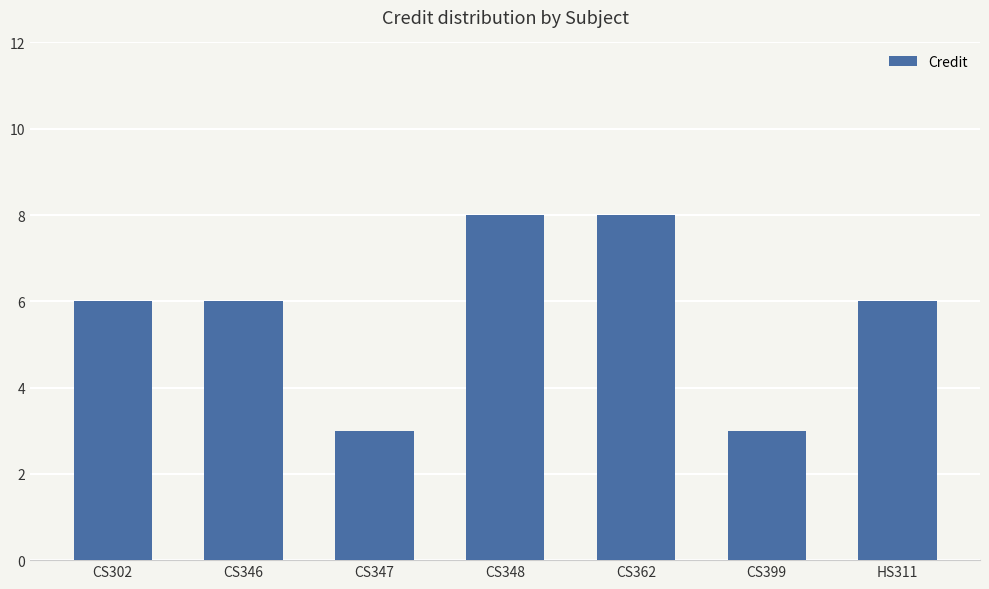

What is the label of the 5th bar from the right?

CS347